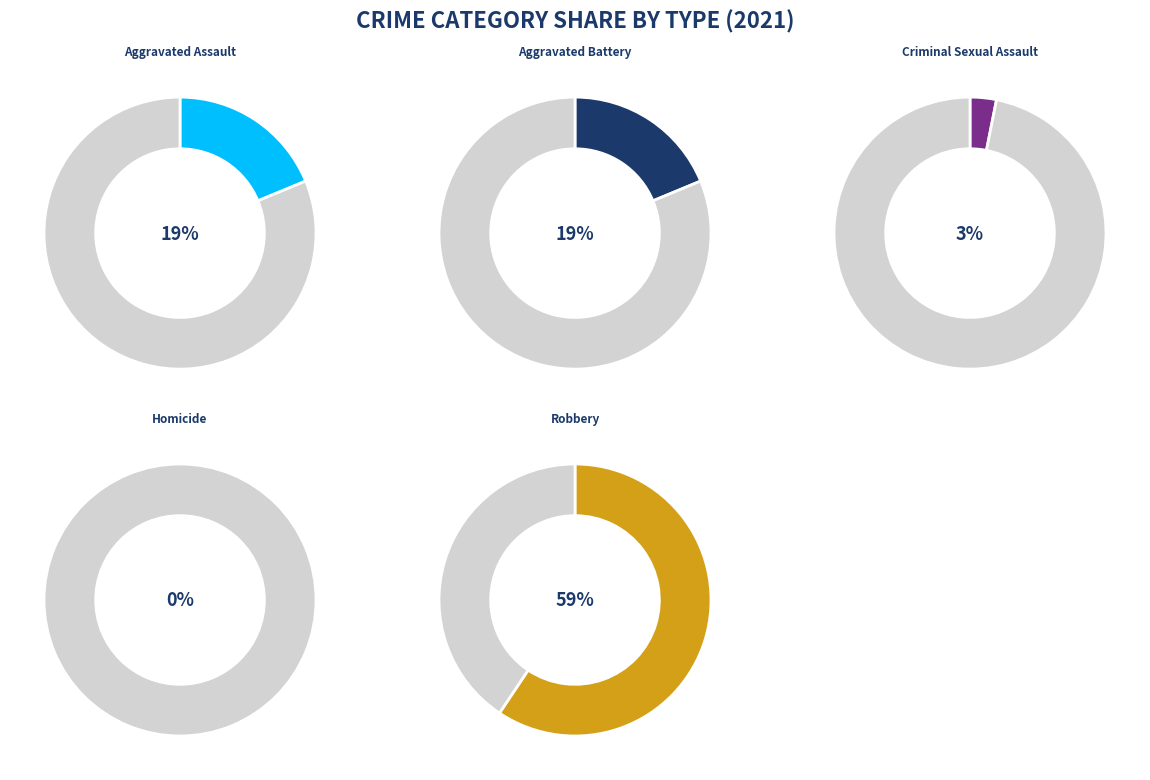

What is the smallest slice in the pie chart?

Homicide